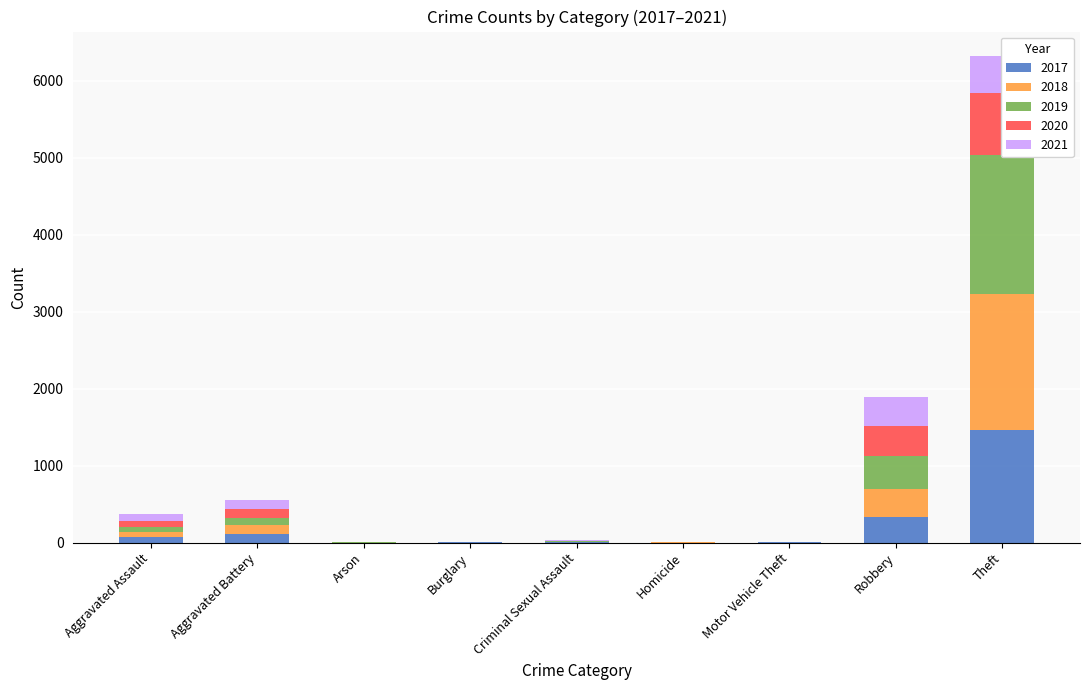

What is the total value across all series at Aggravated Assault?

371